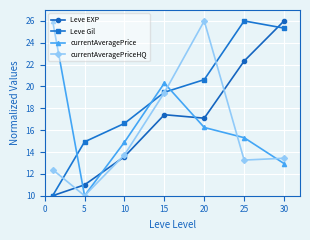

What is the average value of the currentAveragePriceHQ series?

15.5